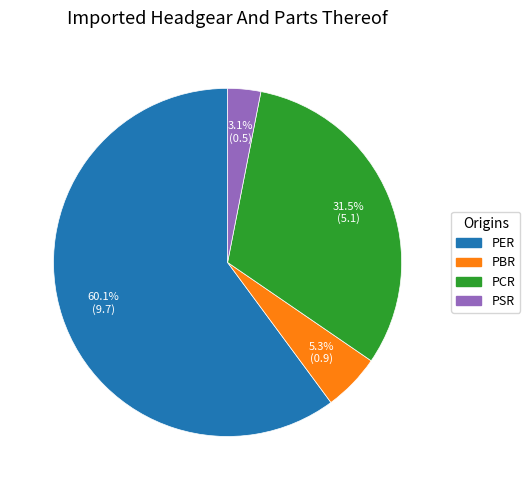

Rank the categories by value from lowest to highest.

PSR, PBR, PCR, PER